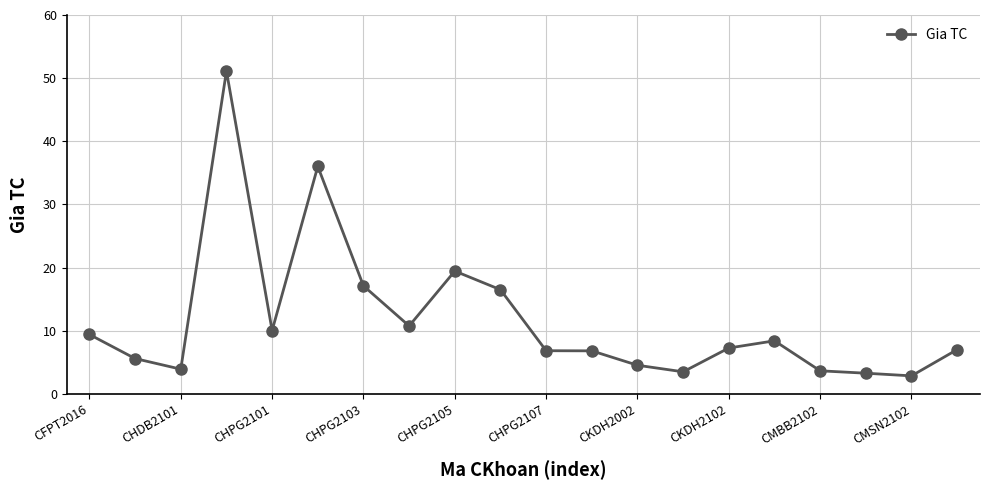

What is the difference between the maximum and minimum values?

48.3